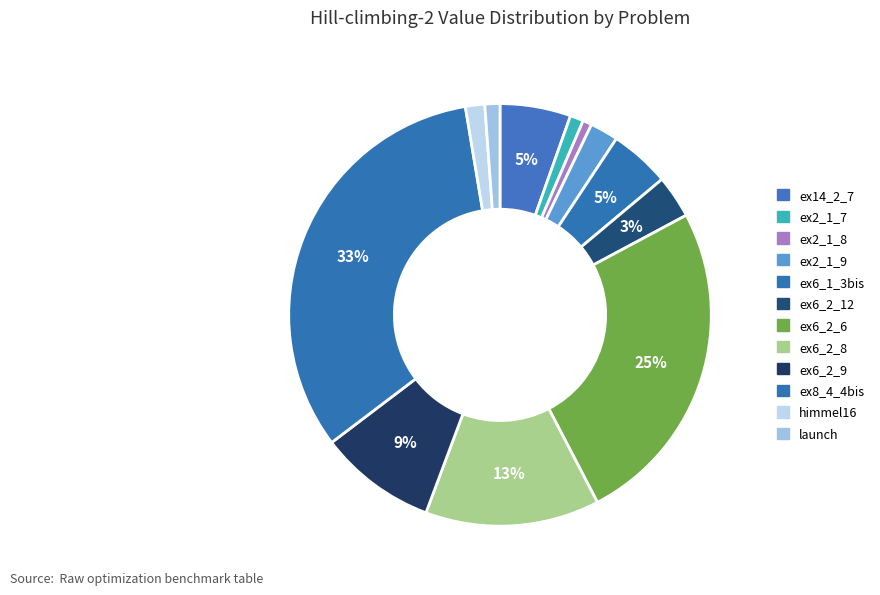

To the nearest percent, what is the average slice percentage?

8%